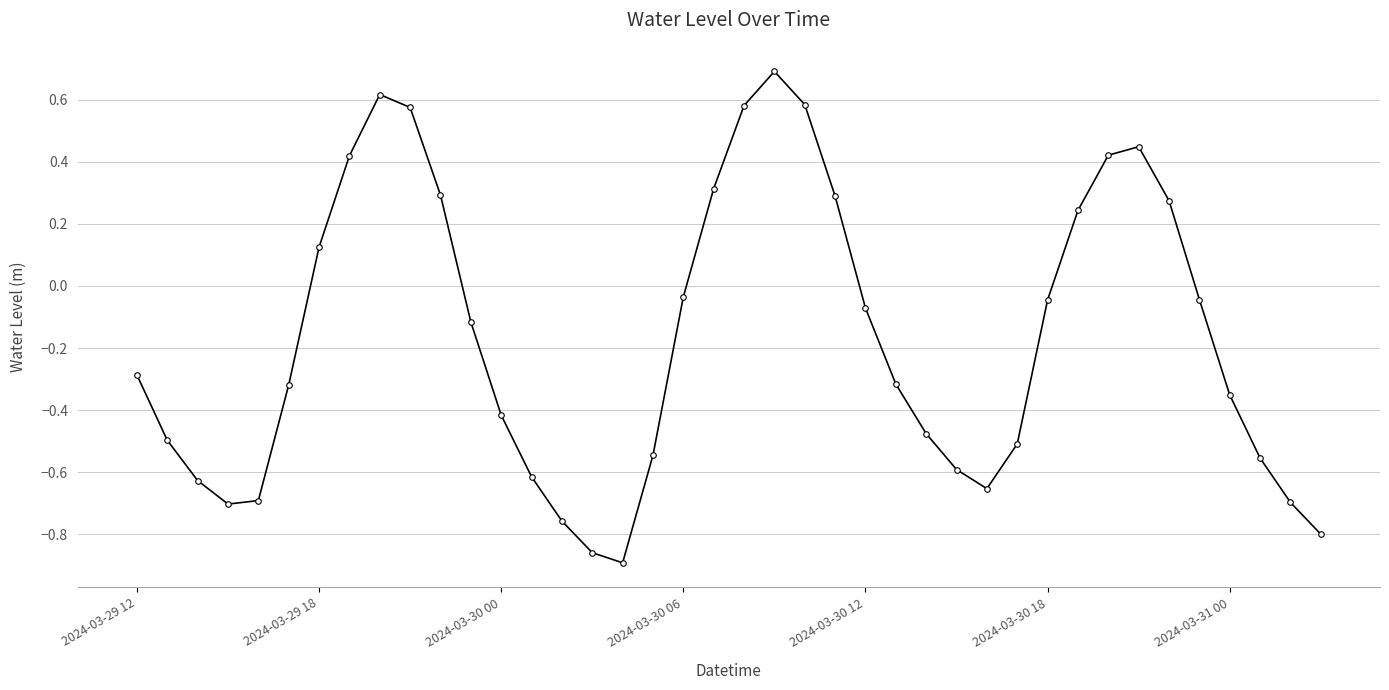

What is the maximum value shown in the chart?

0.7